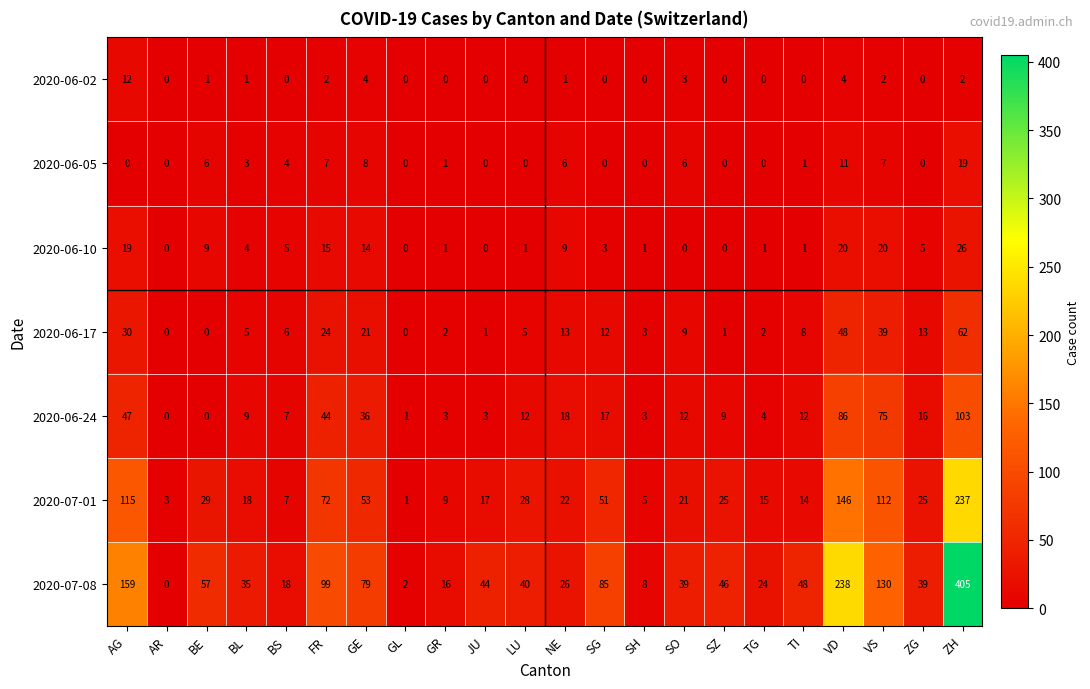

What is the total value across all series at ZH?

854